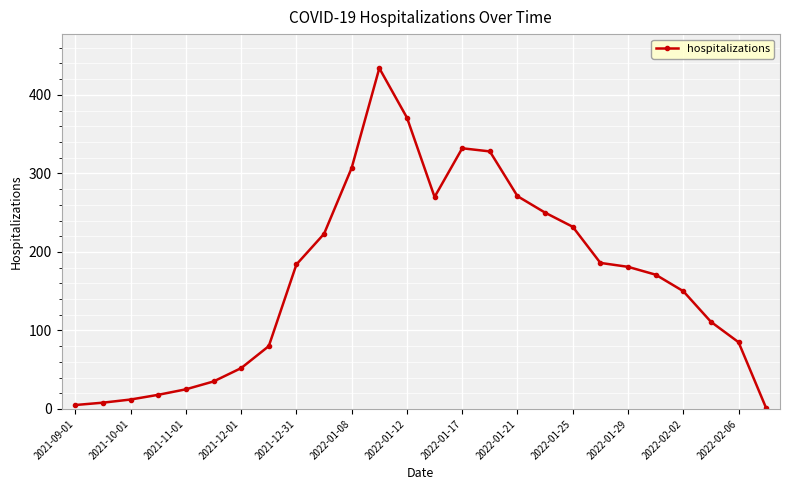

How many data points are less than 181?

13